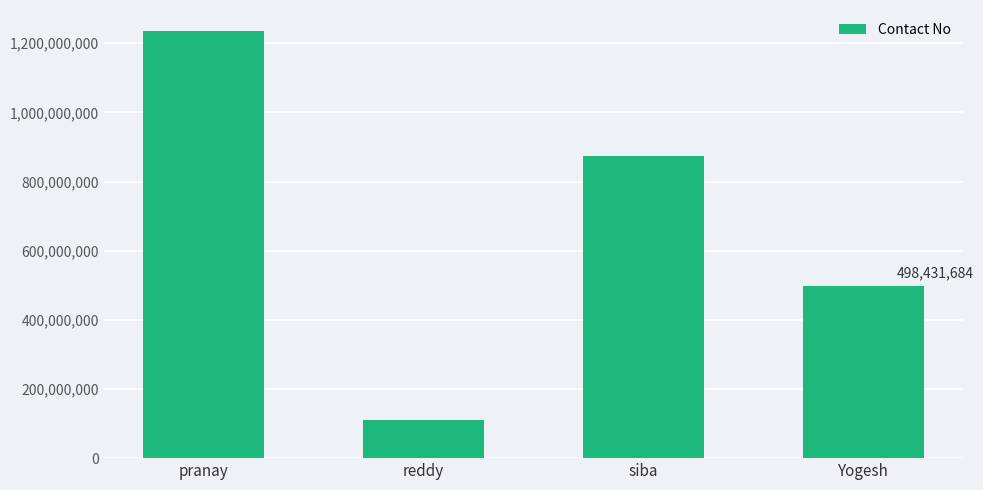

List the labels in order of value, smallest first.

reddy, Yogesh, siba, pranay